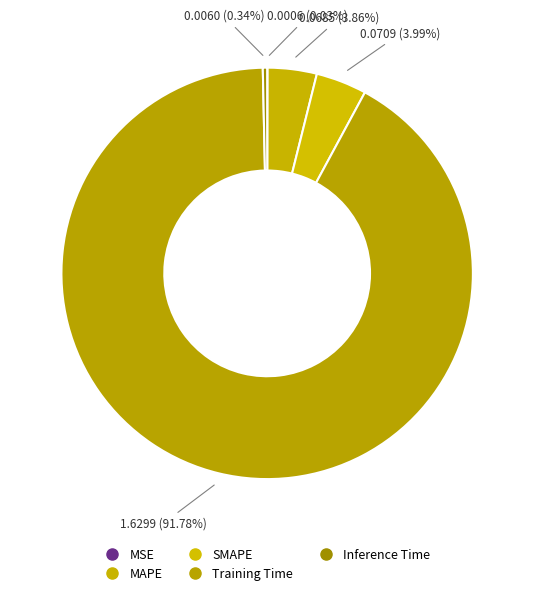

True or false: Inference Time accounts for 0% of the total.

True